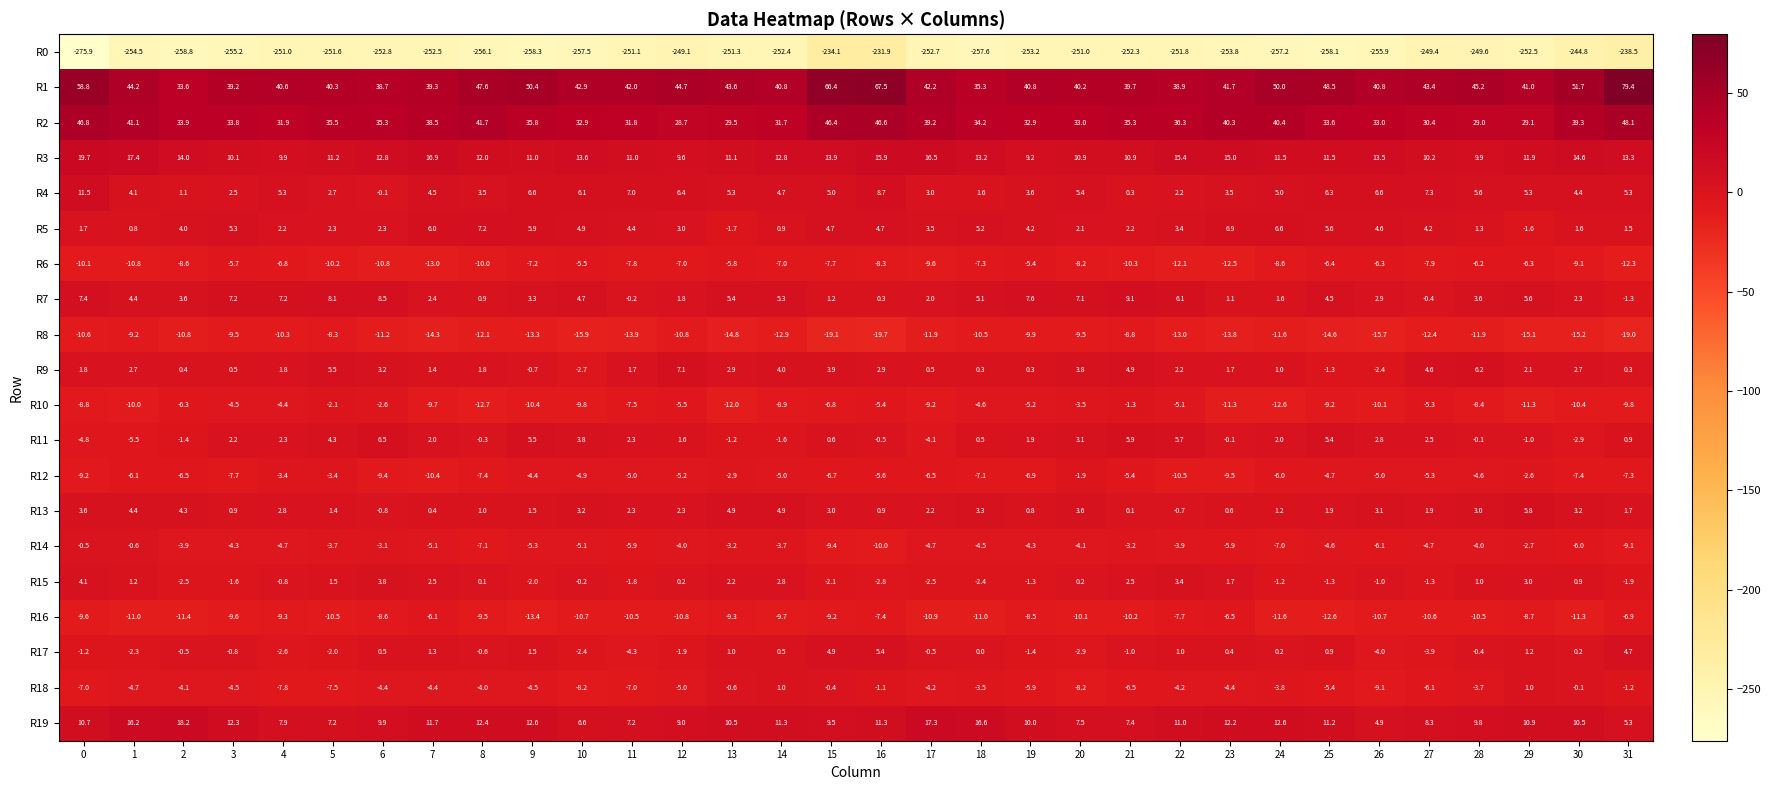

What is the difference between the maximum and second lowest values in the R4 series?

11.2